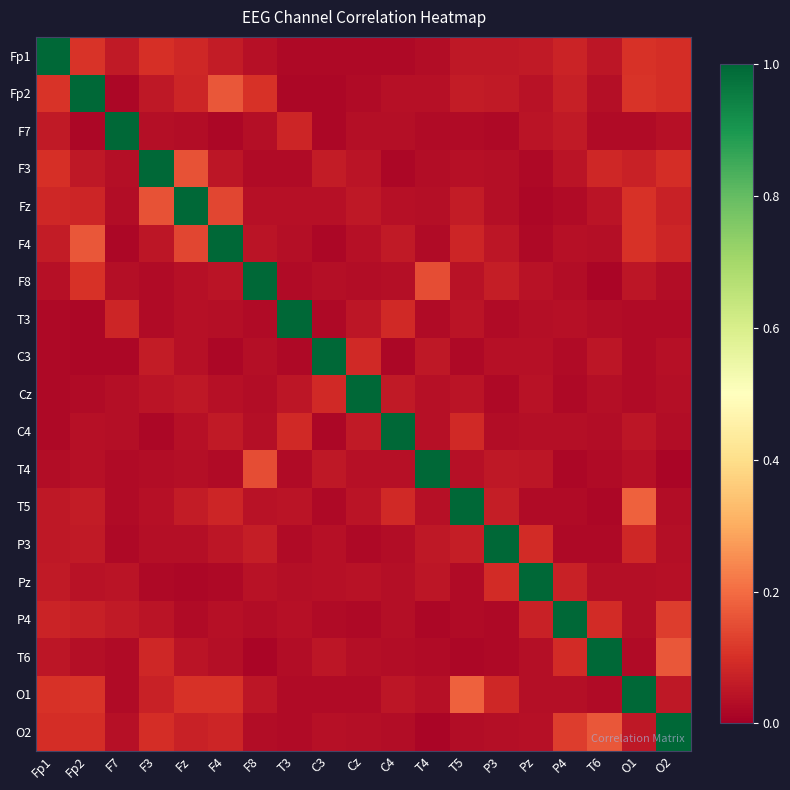

What is the difference between the highest and lowest values at T5?

1.0